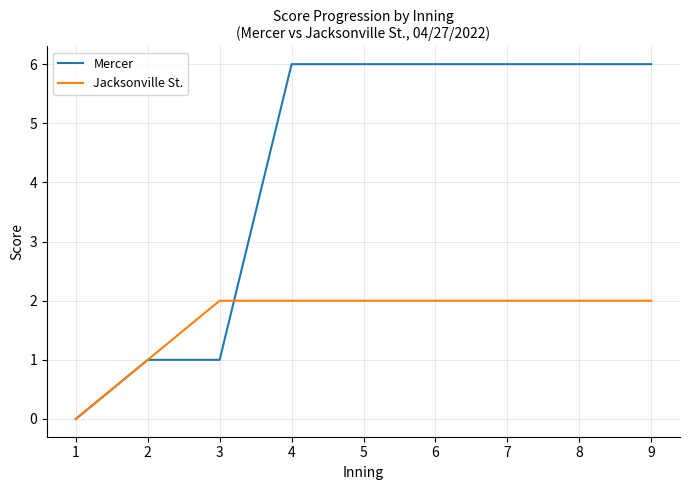

How many values in Jacksonville St. are above zero?

8